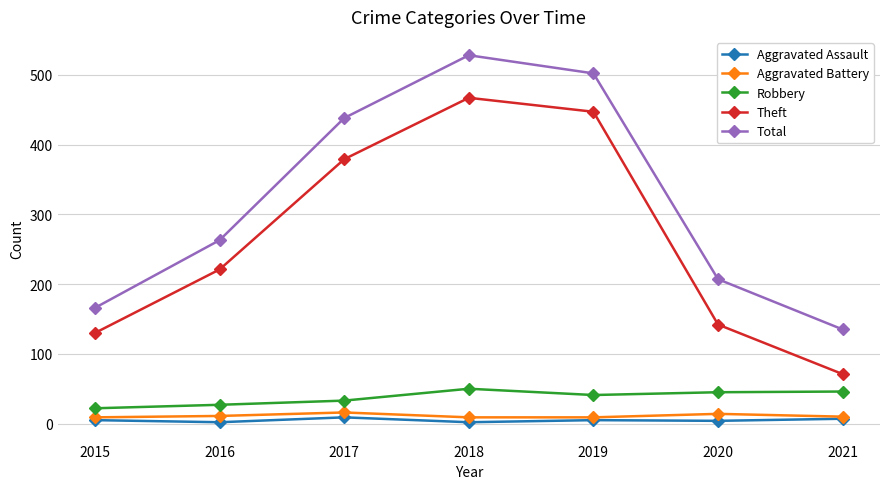

What are all the series names shown in the legend?

Aggravated Assault, Aggravated Battery, Robbery, Theft, Total